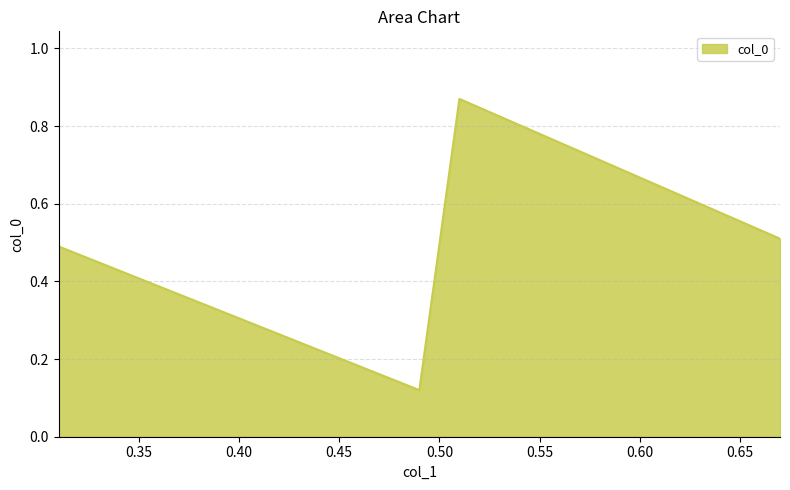

What is the sum of all values?

2.0